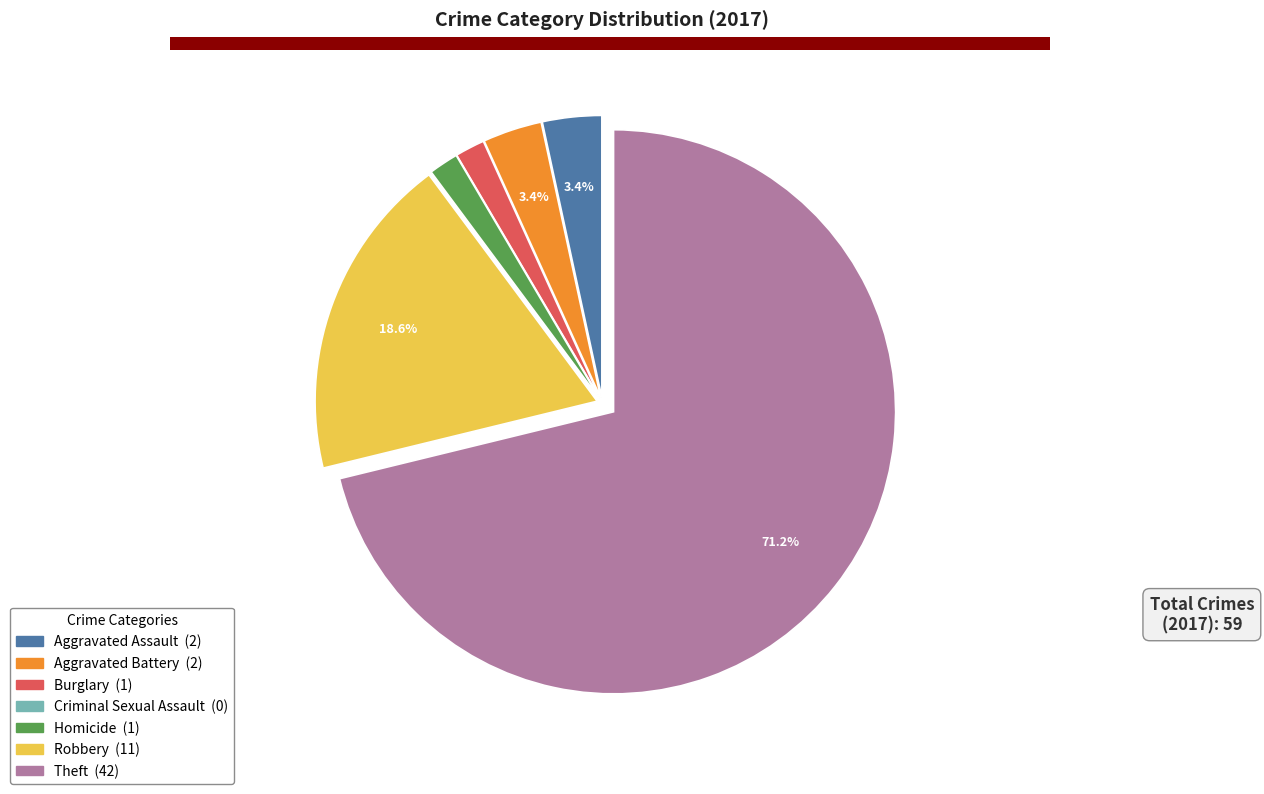

Does any single category account for the majority?

Yes